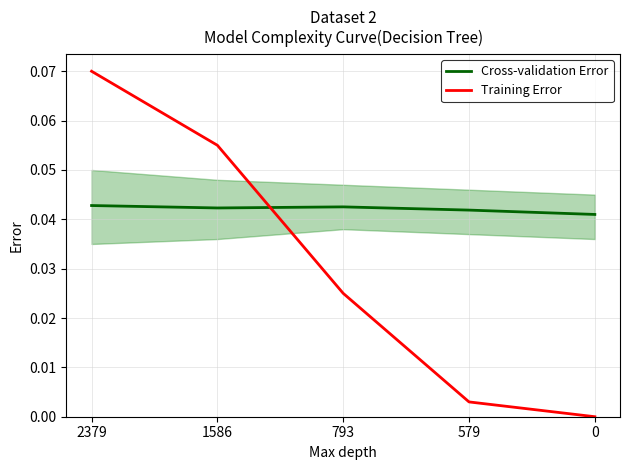

True or false: Cross-validation Error and Training Error intersect in this chart.

True